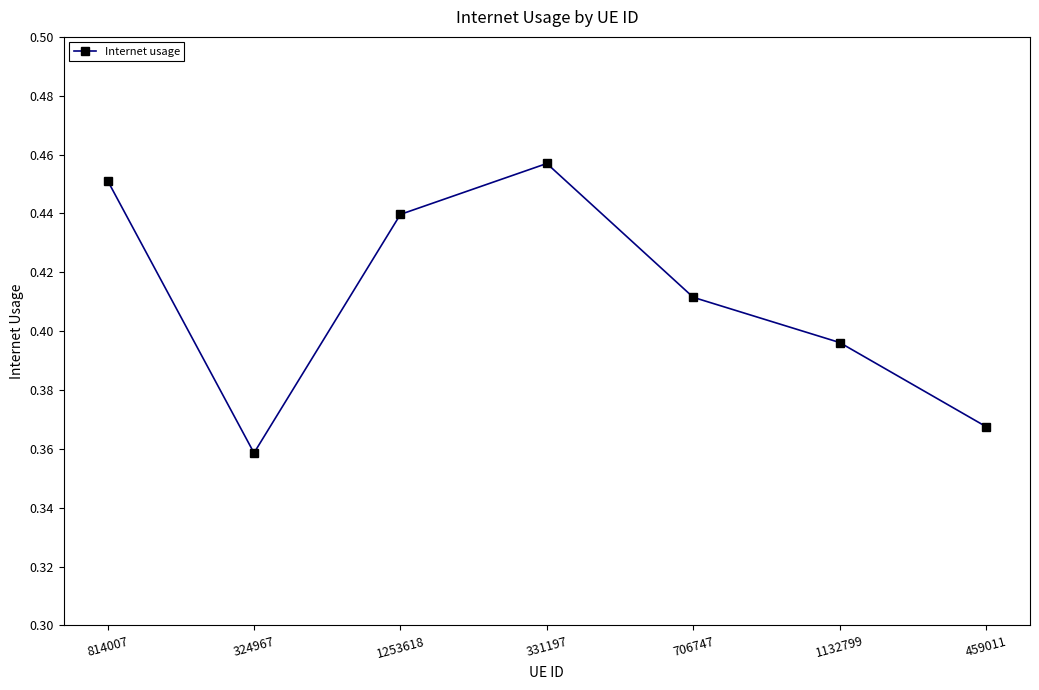

Rank the categories by value from lowest to highest.

324967, 459011, 1132799, 706747, 1253618, 814007, 331197